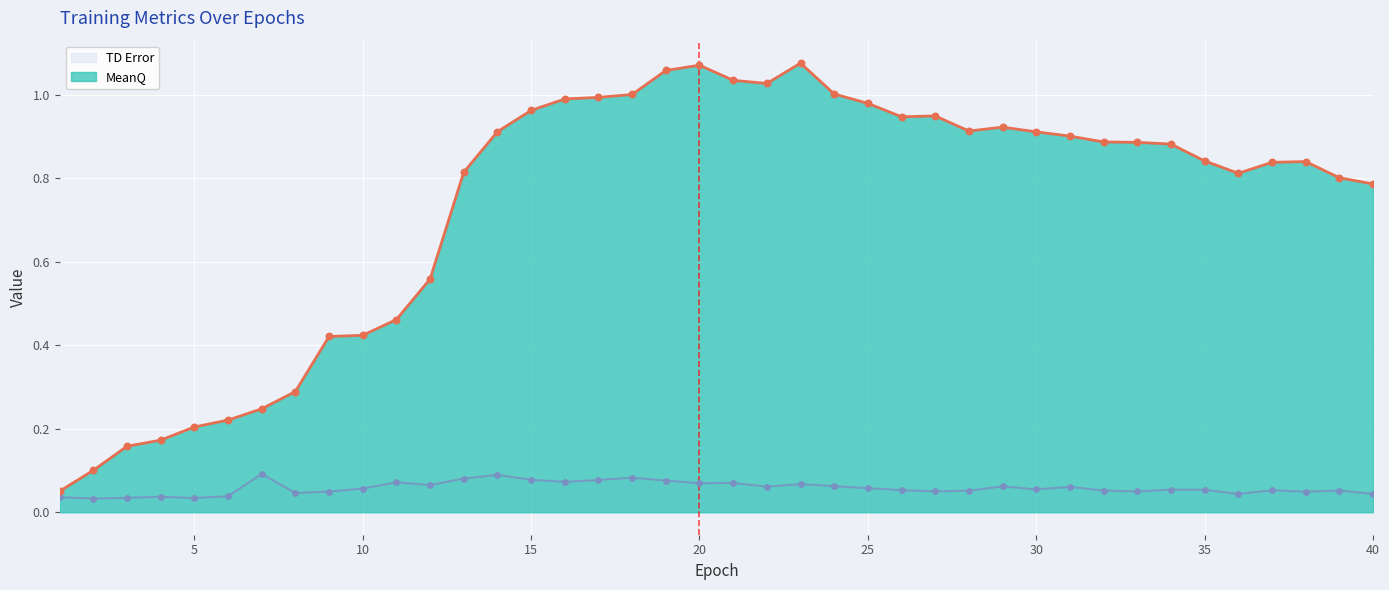

What are all the series names shown in the legend?

TD Error, MeanQ